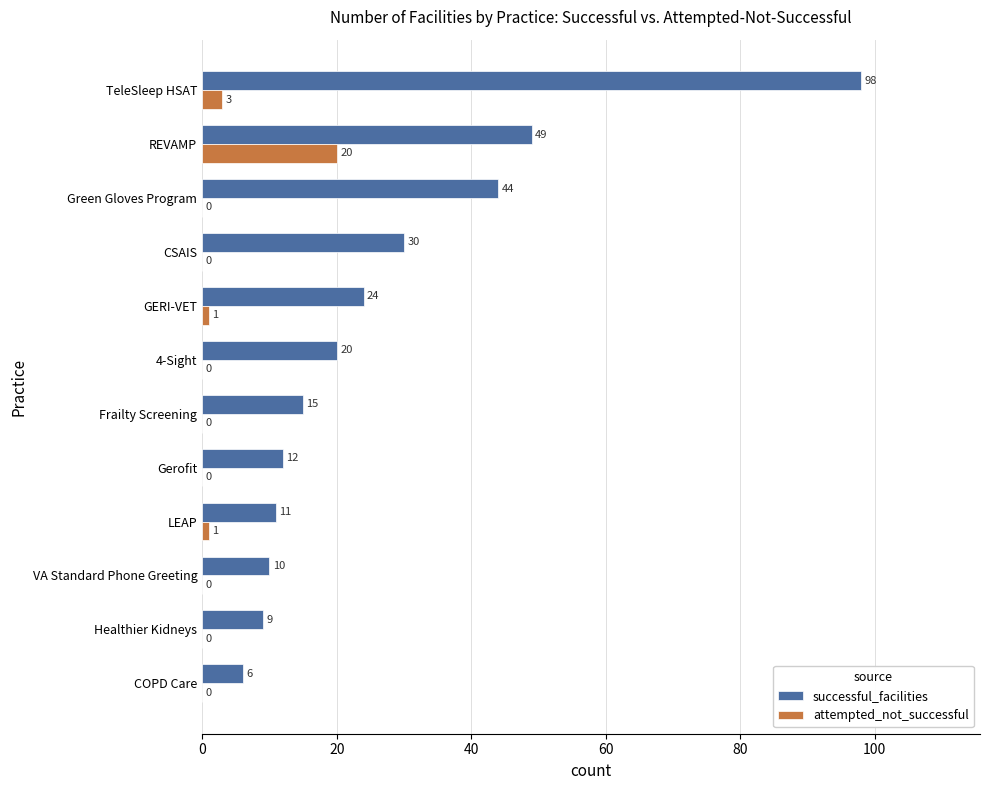

Is the value of successful_facilities at CSAIS greater than the value of attempted_not_successful at LEAP?

Yes